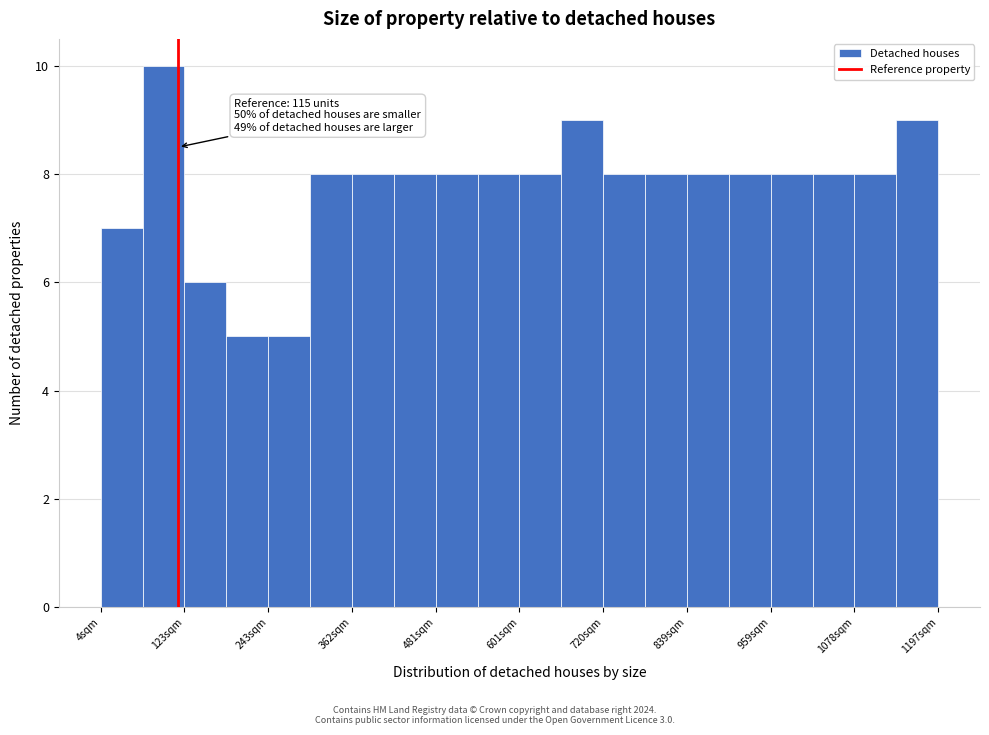

Around what value on the x-axis is the tallest bar? Give the approximate position of its centre, as read against the axis.

100